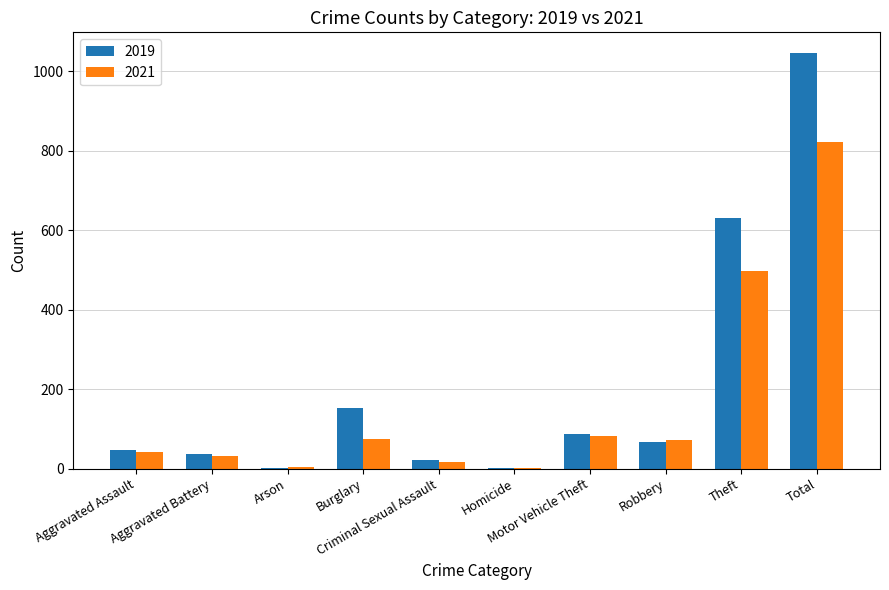

Is the value of 2021 at Aggravated Assault greater than the value of 2019 at Homicide?

Yes